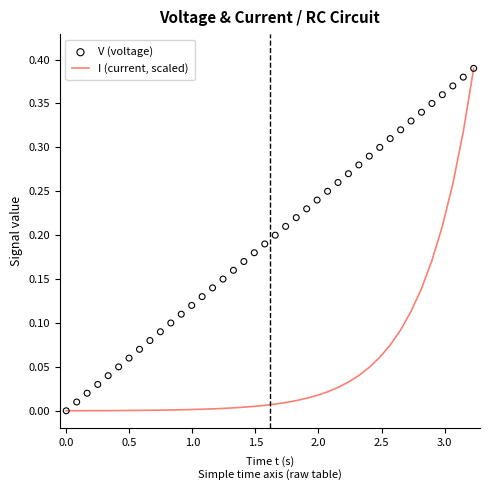

Which series reaches the maximum Y coordinate?

I (current, scaled)